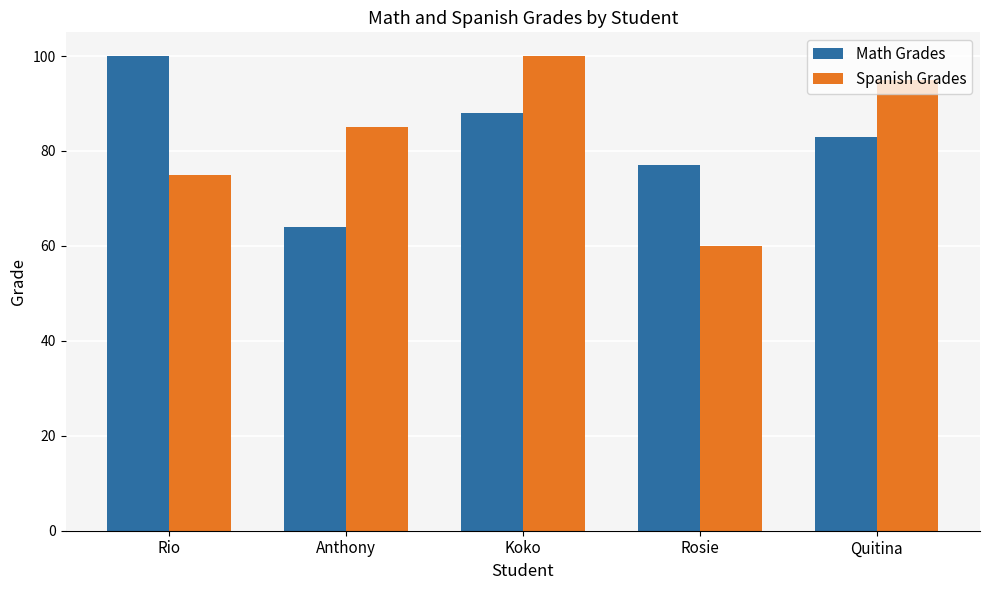

Reading left to right, list all the values displayed in this chart.

Math Grades: 100	64	88	77	83
Spanish Grades: 75	85	100	60	95